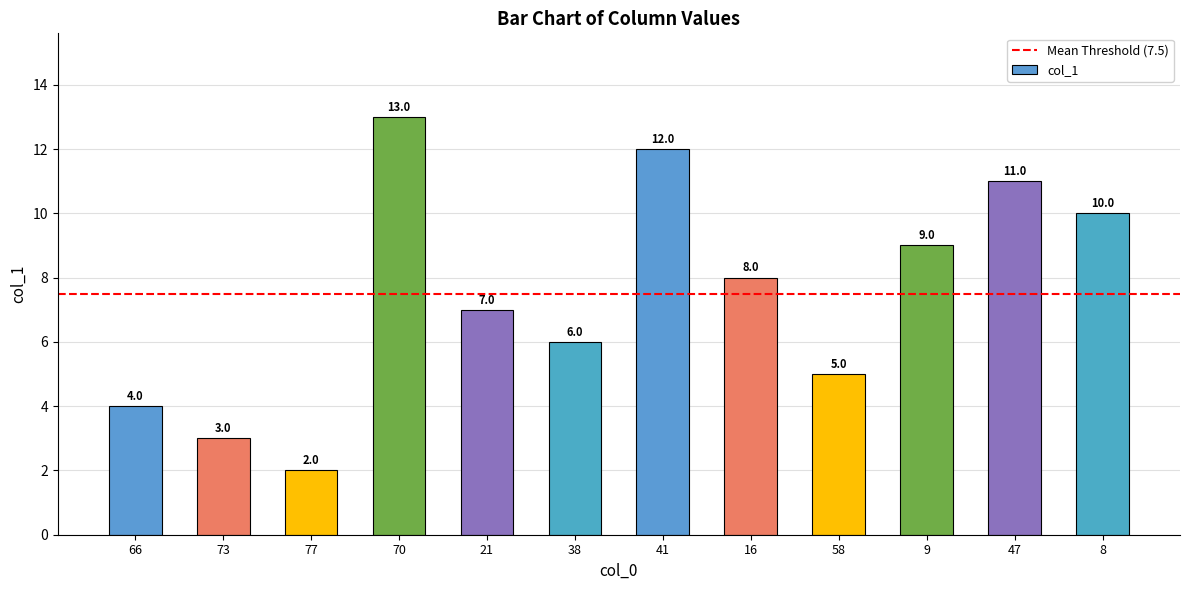

What position from the right is 73?

11